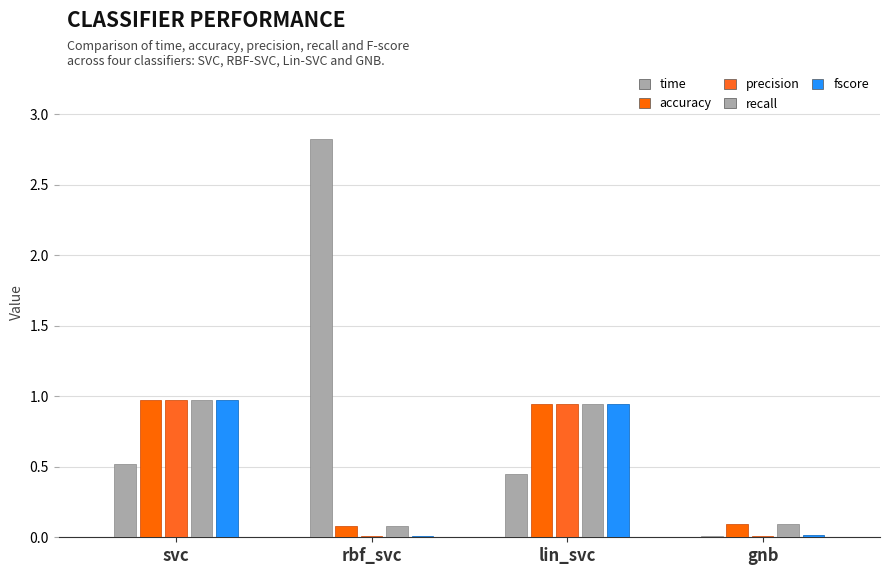

Is the value of accuracy at gnb greater than the value of recall at lin_svc?

No